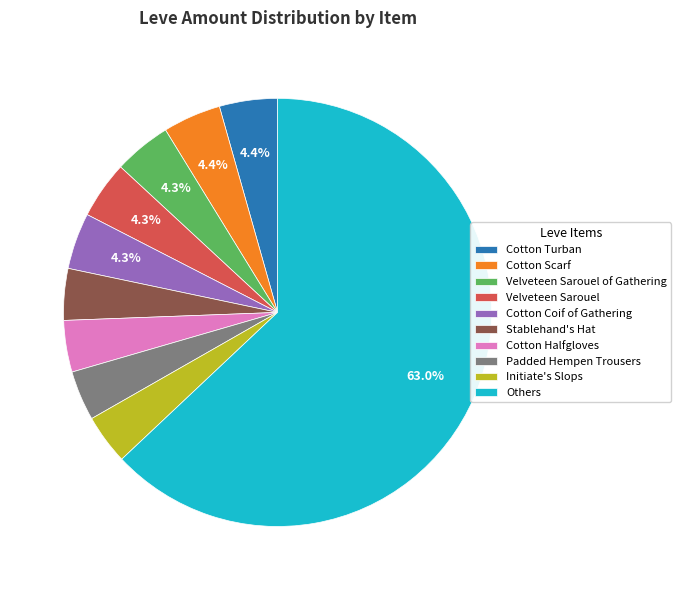

To the nearest percent, what is the average slice percentage?

10%